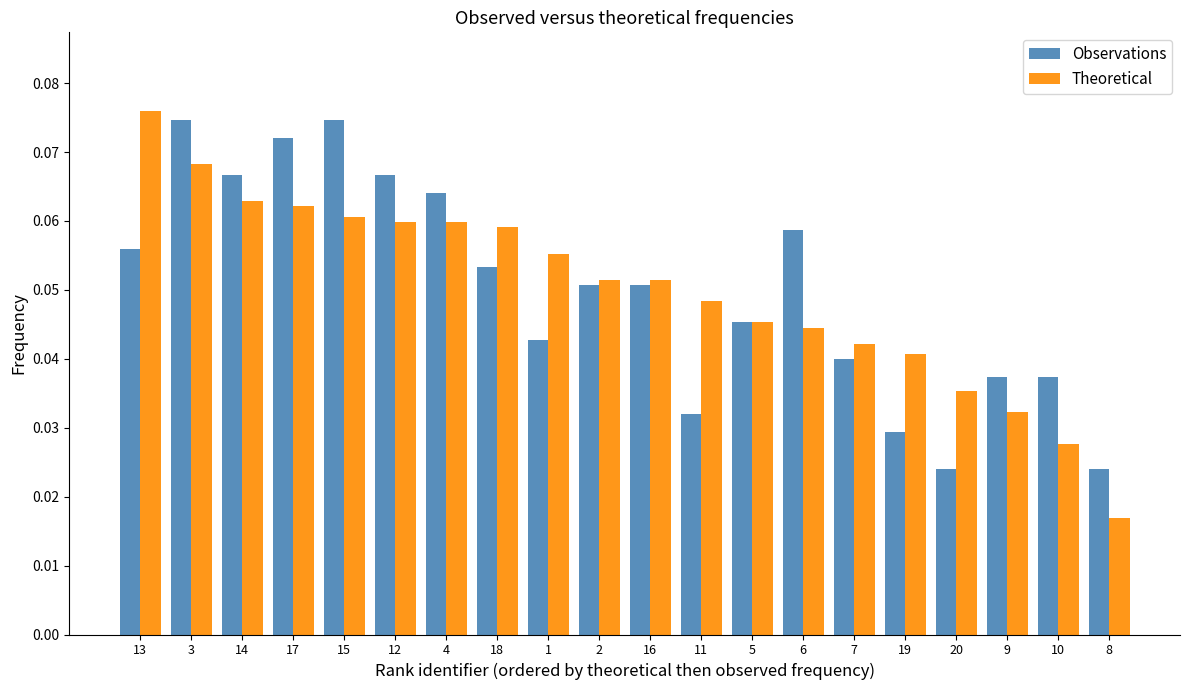

How many Observations values are between 0 and 1?

20